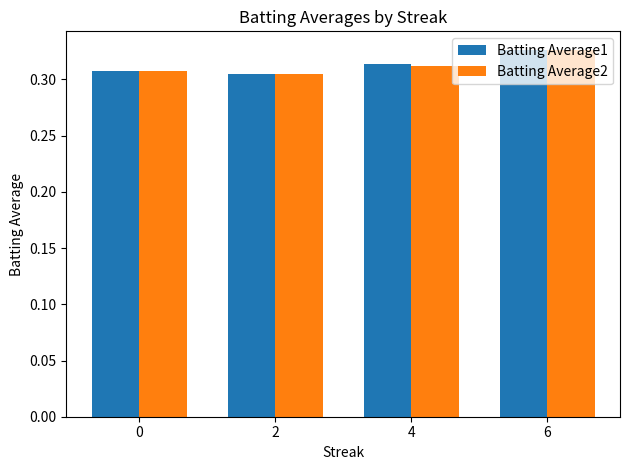

Which category has the highest value in the Batting Average1 series?

6